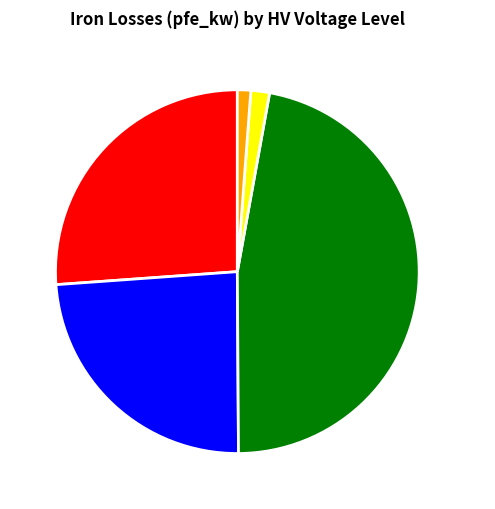

Approximately how many times larger is the value at 110 kV compared to 20 kV?

28.4